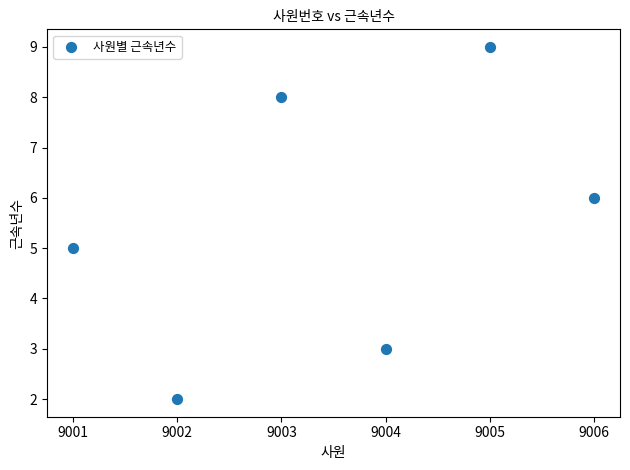

What is the average X value?

9004